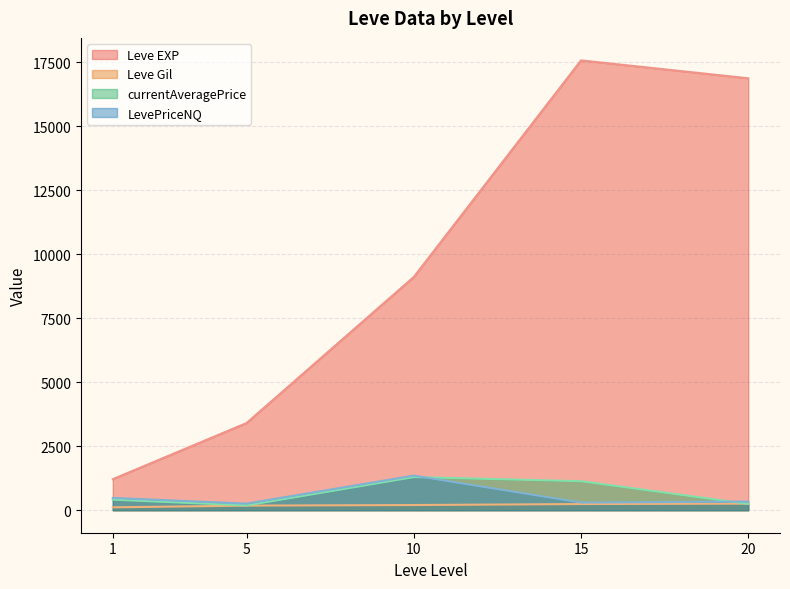

True or false: Leve EXP and currentAveragePrice intersect in this chart.

False